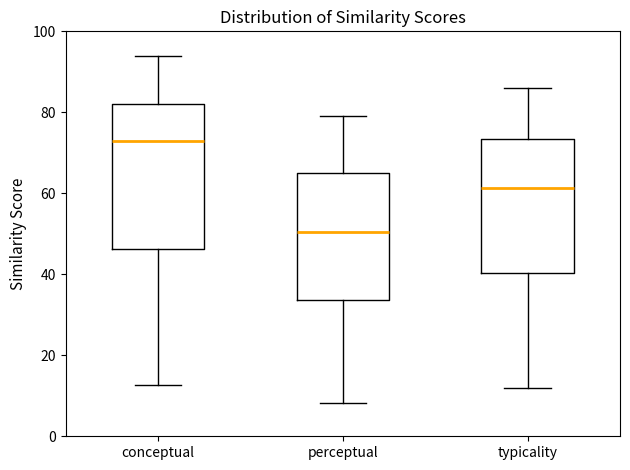

Where does the lower whisker of the box for typicality end on the y-axis? The values are not printed on the chart, so give them approximately, as read against the axis.

12